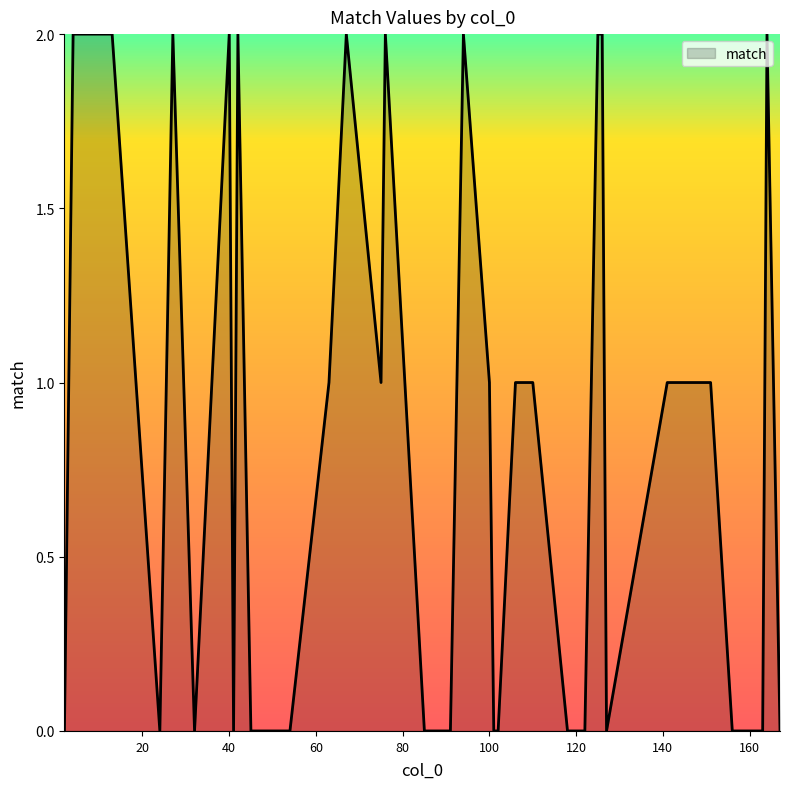

Is this an area chart (filled region under the line)?

Yes